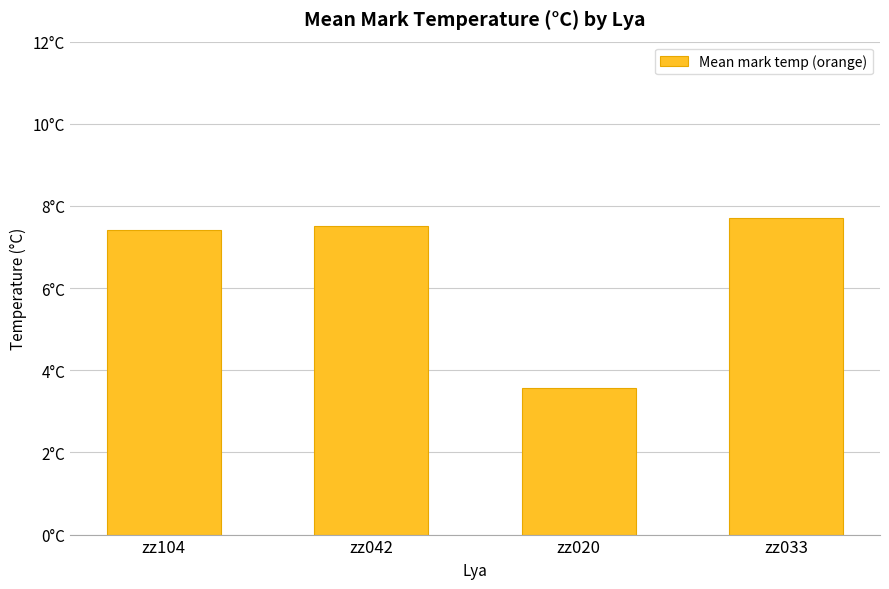

Does the chart contain any negative values?

No